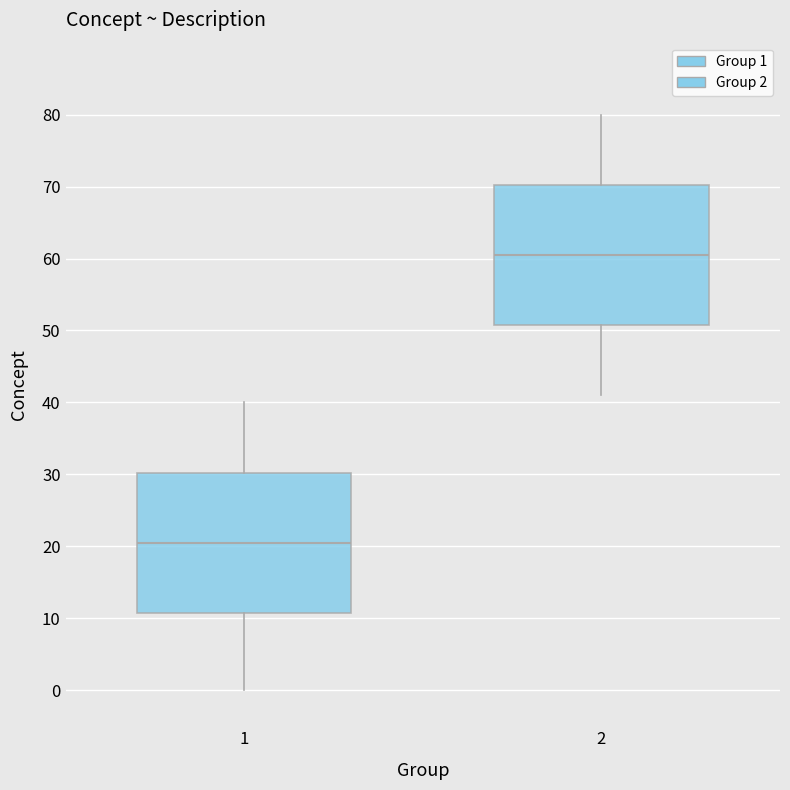

Reading left to right, read every box against the y-axis: the position of its median line, the range the box covers, and the ends of its whiskers. The values are not printed on the chart, so give them approximately, as read against the axis.

1: median 21, box 11 to 30, whiskers 0 to 40
2: median 61, box 51 to 70, whiskers 41 to 80